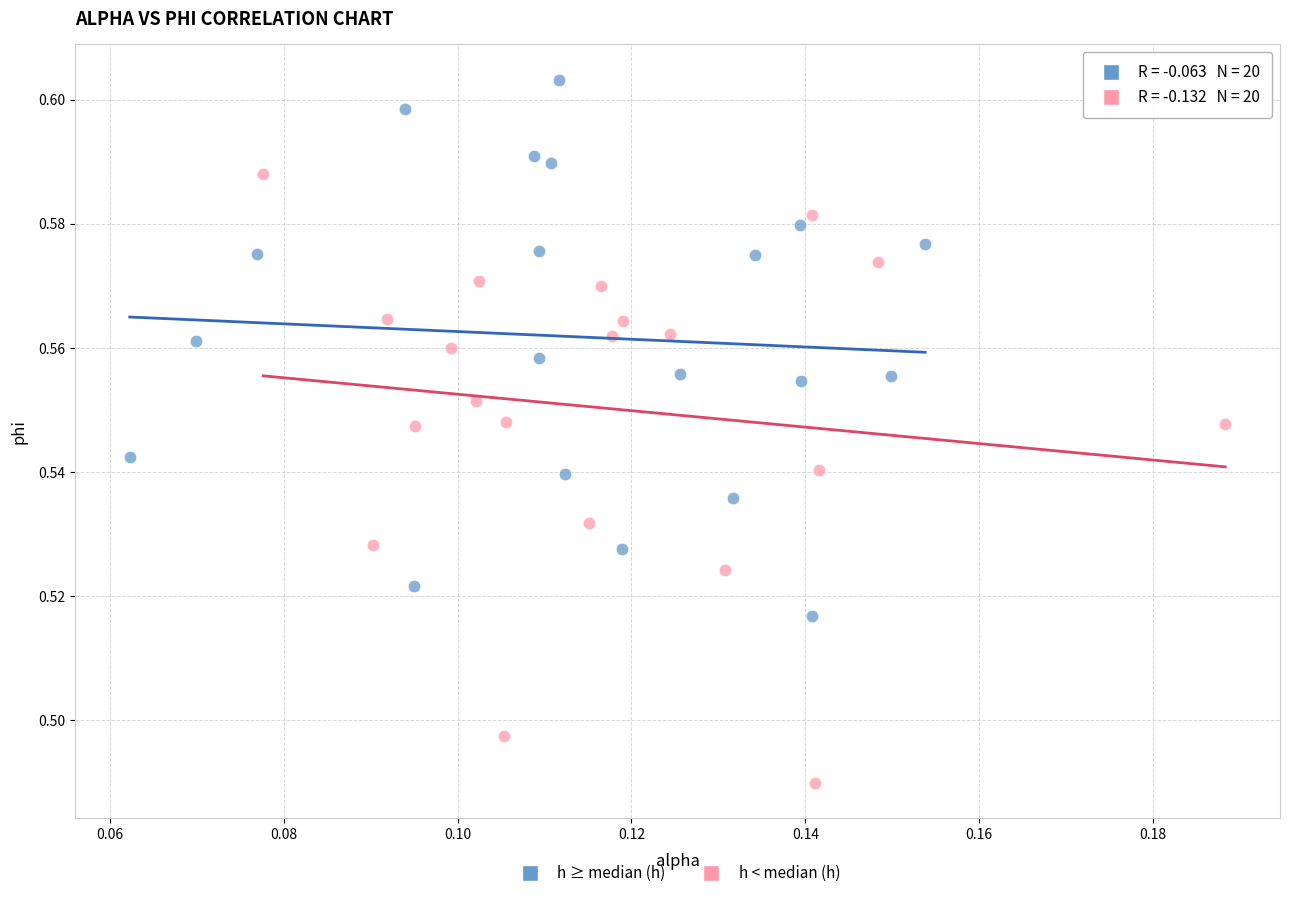

What are all the series names shown in the legend?

h ≥ median (h), h < median (h)